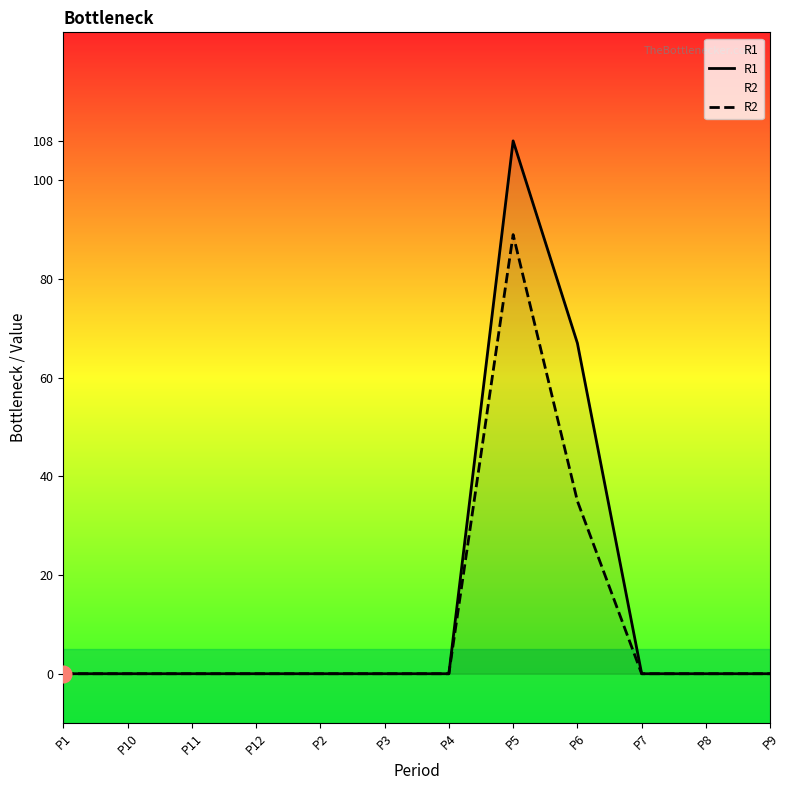

True or false: R2 and R1 intersect in this chart.

False